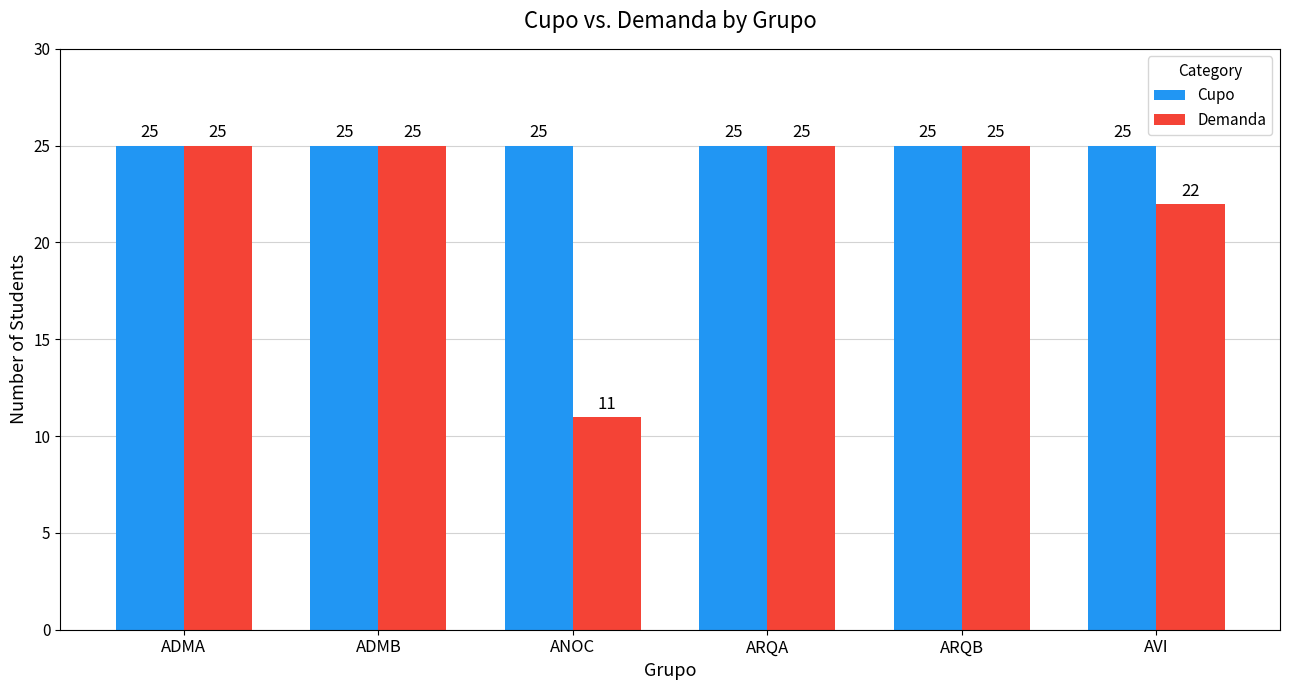

Which series has the largest range (max minus min)?

Demanda